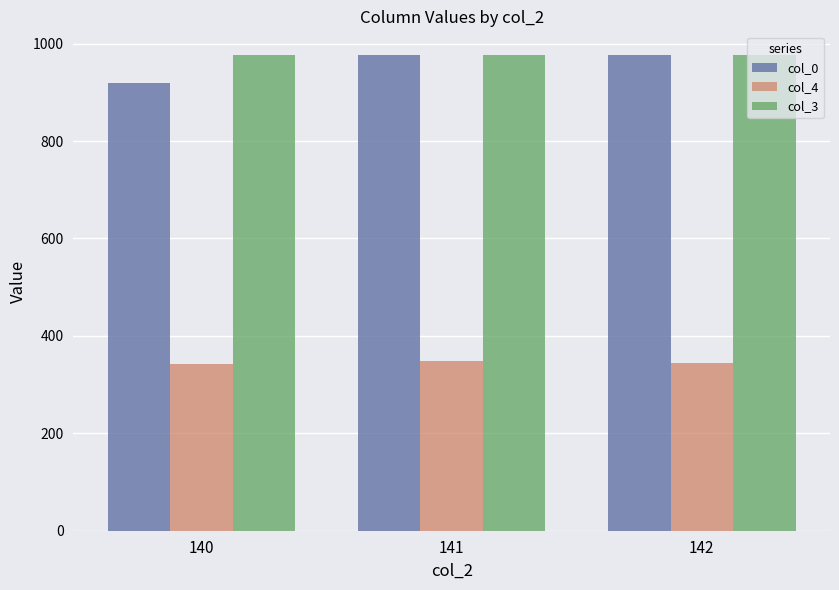

What is the value of the col_4 bar at the 3rd from the left?

344.0